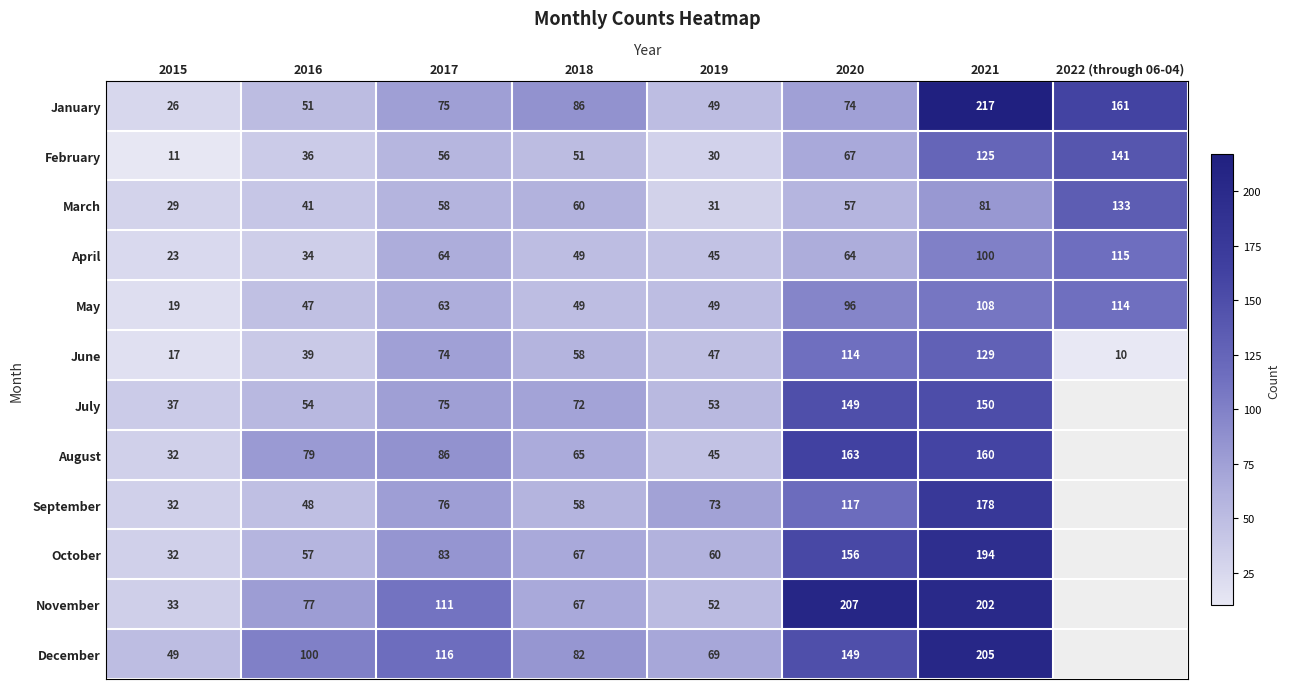

Is it true that August equals 258 at 2020?

False